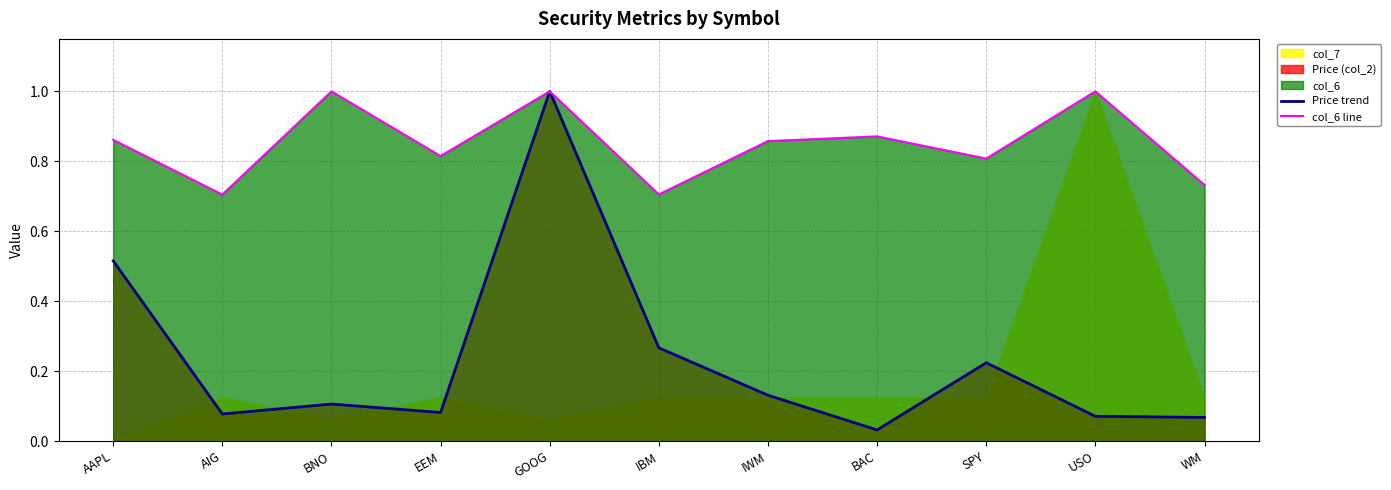

Reading right to left, transcribe all the data shown in this chart.

Price trend: WM=0.1	USO=0.1	SPY=0.2	BAC=0.0	IWM=0.1	IBM=0.3	GOOG=1.0	EEM=0.1	BNO=0.1	AIG=0.1	AAPL=0.5
col_6 line: WM=0.7	USO=1.0	SPY=0.8	BAC=0.9	IWM=0.9	IBM=0.7	GOOG=1.0	EEM=0.8	BNO=1.0	AIG=0.7	AAPL=0.9